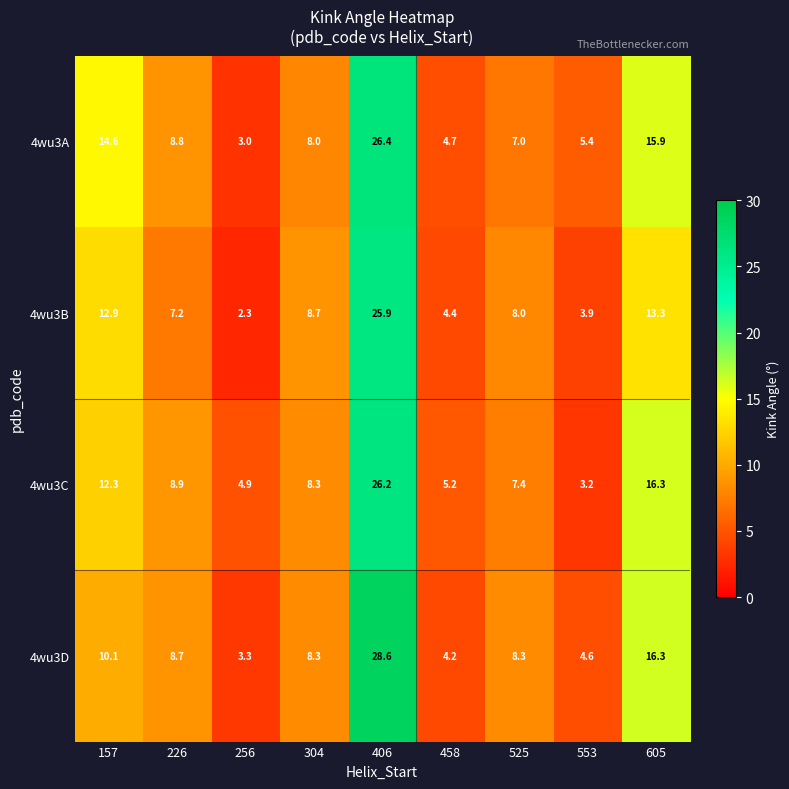

Which category has the lowest value in the 4wu3A series?

256